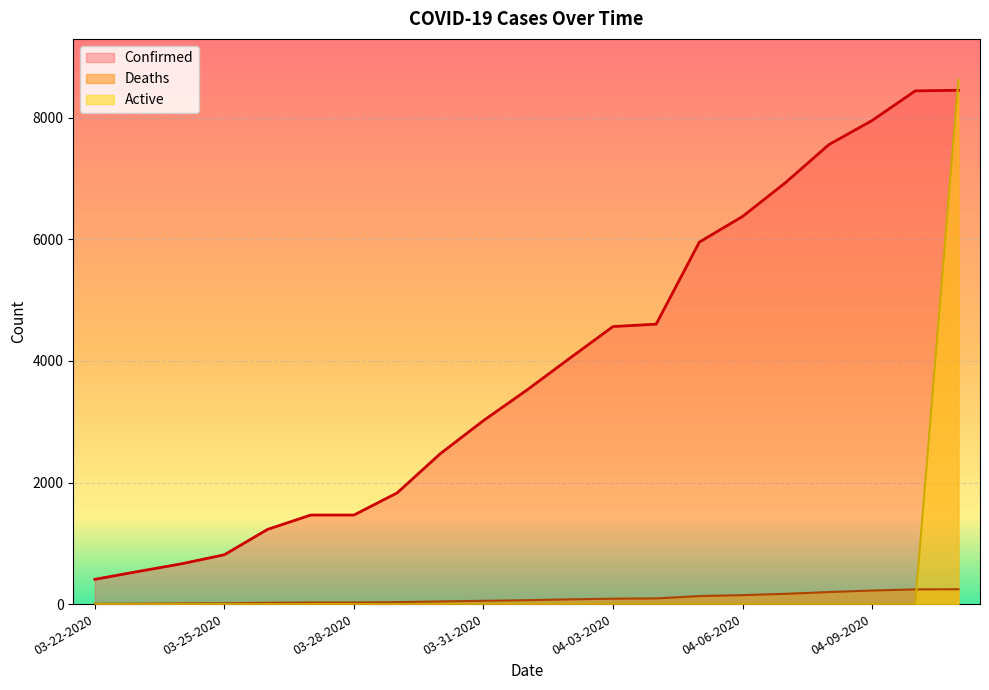

What is the label of the 9th point from the left?

03-30-2020